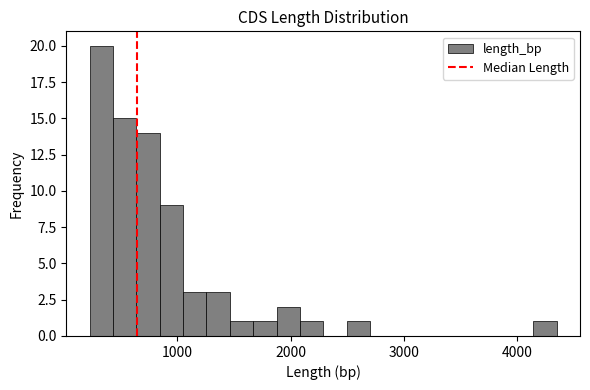

Around what value on the x-axis is the tallest bar? Give the approximate position of its centre, as read against the axis.

300